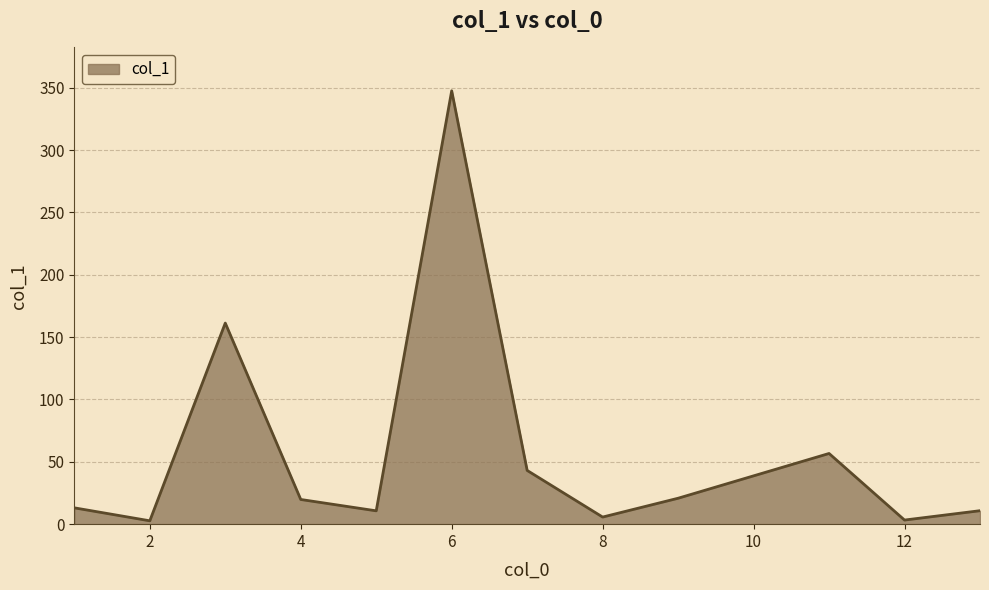

What is the difference between the maximum and minimum values?

344.9